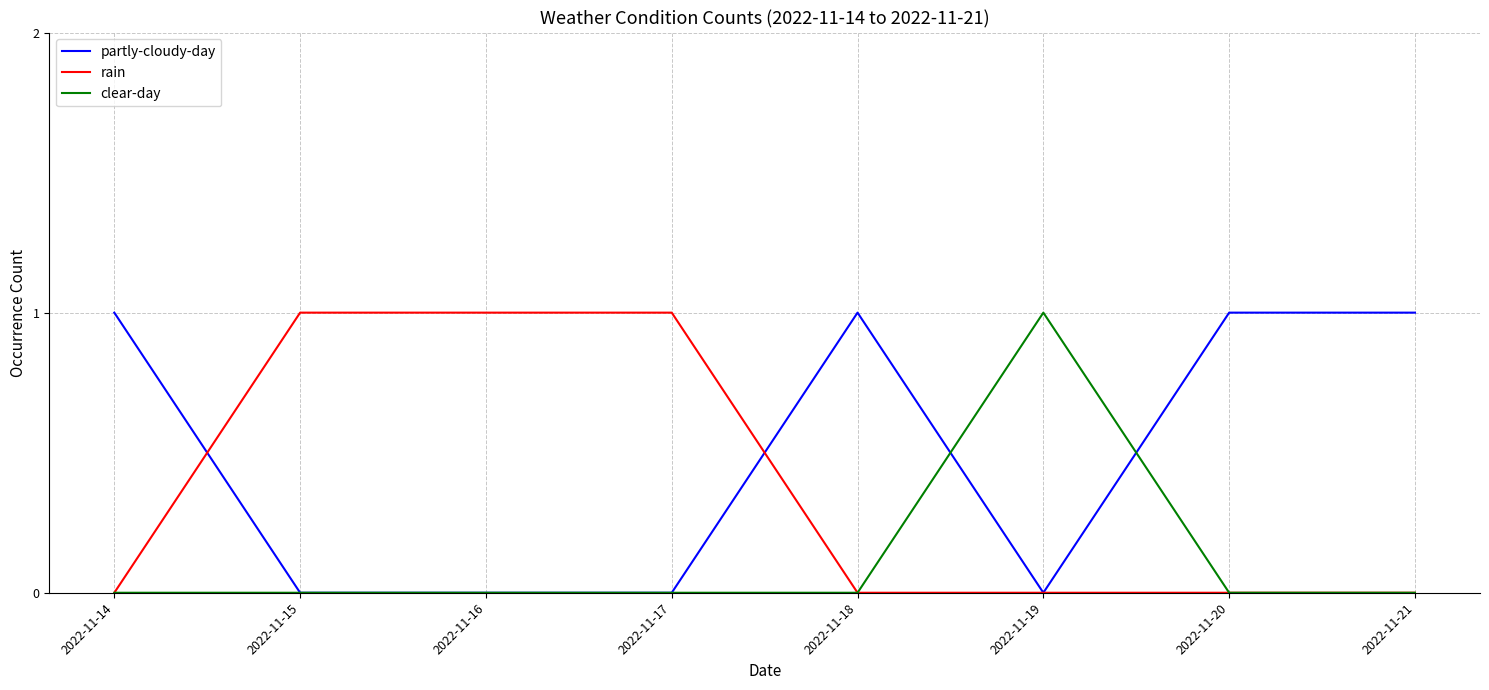

How many lines are shown in the chart?

3